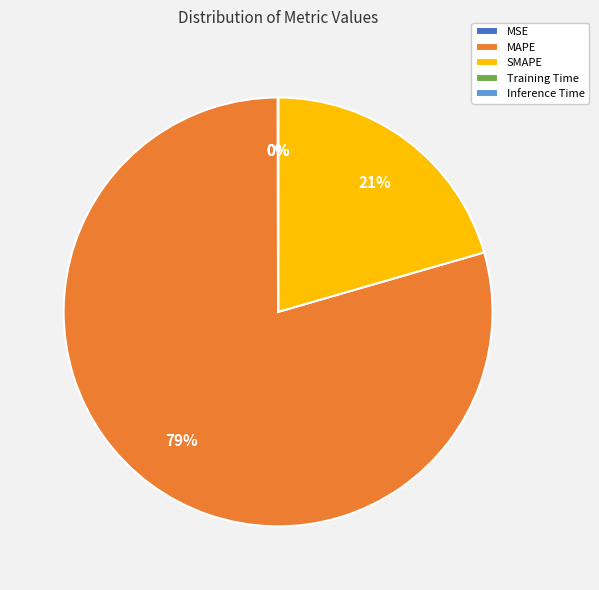

Which category has the biggest portion of the pie?

MAPE